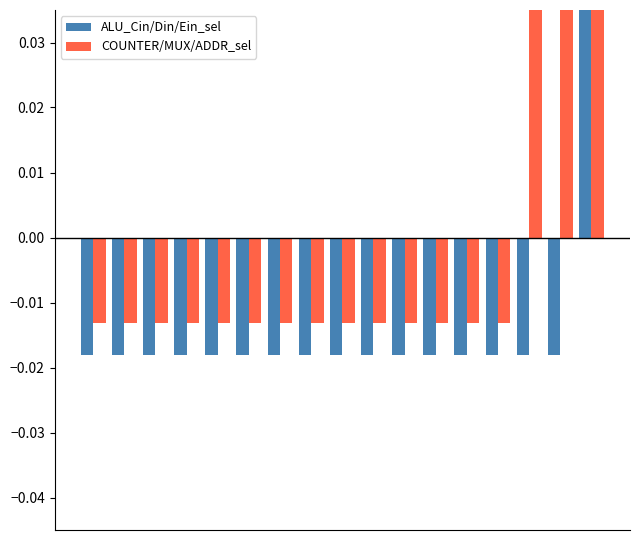

How many data points in COUNTER/MUX/ADDR_sel are above 0?

3